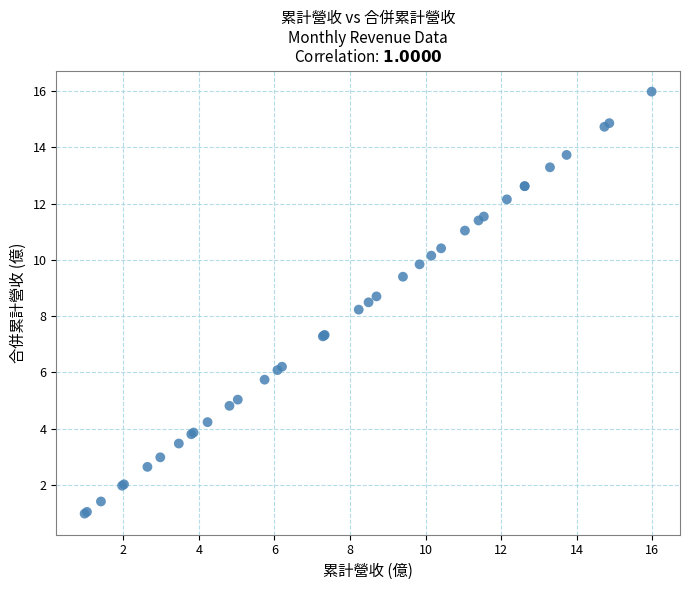

What Y value in the scatter plot is closest to 8?

8.2